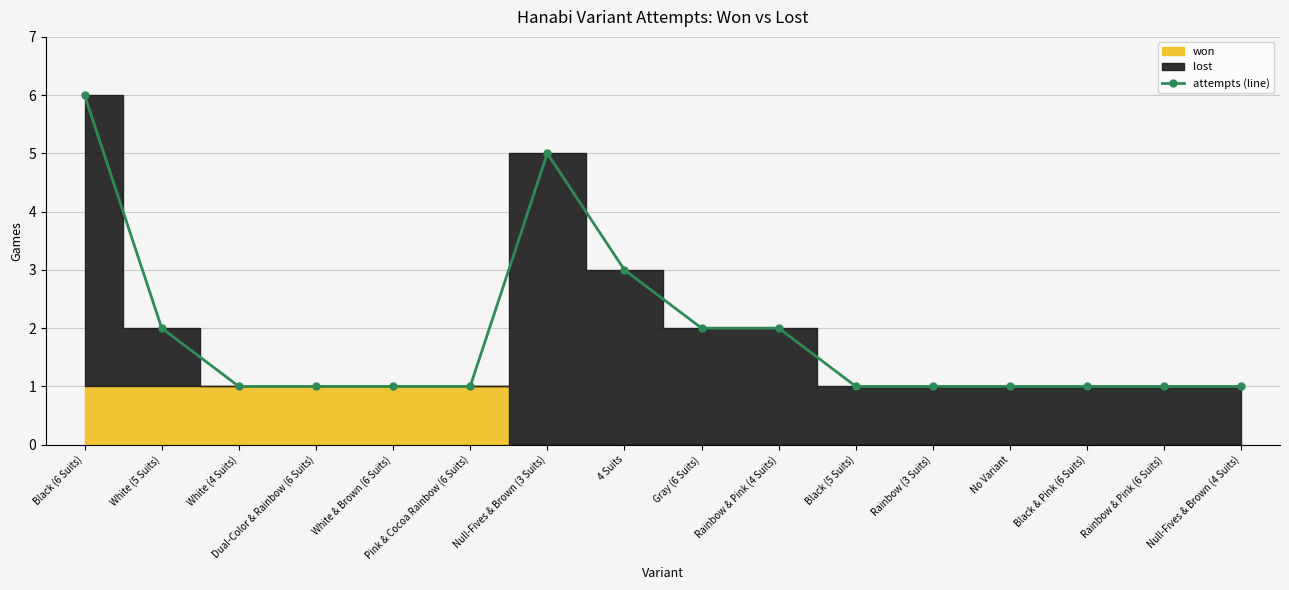

Which category has the highest value in the attempts (line) series?

Black (6 Suits)